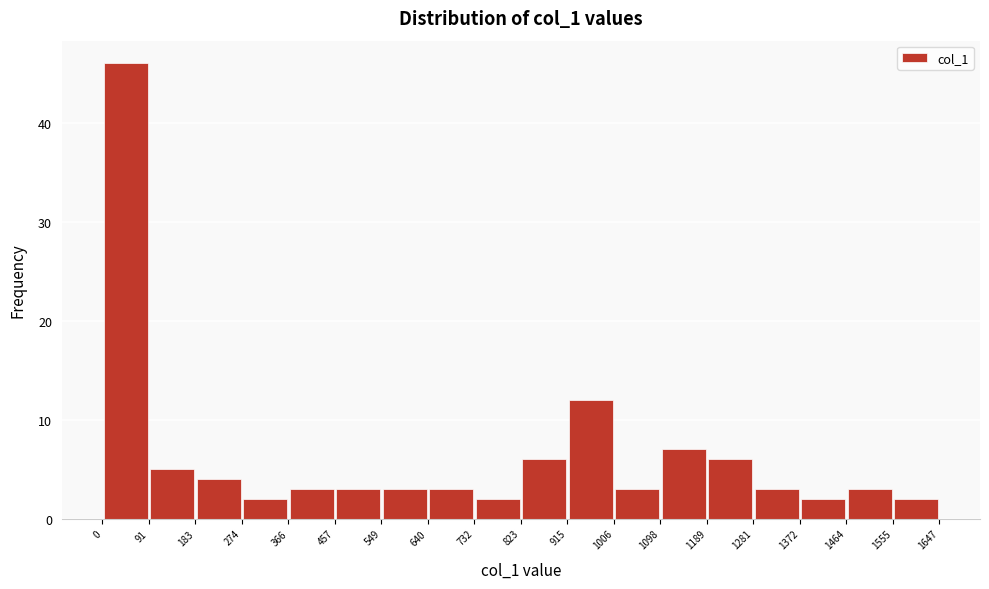

What is the height of the bar covering 915 to 1006 on the x-axis? The values are not printed on the chart, so give them approximately, as read against the axis.

12